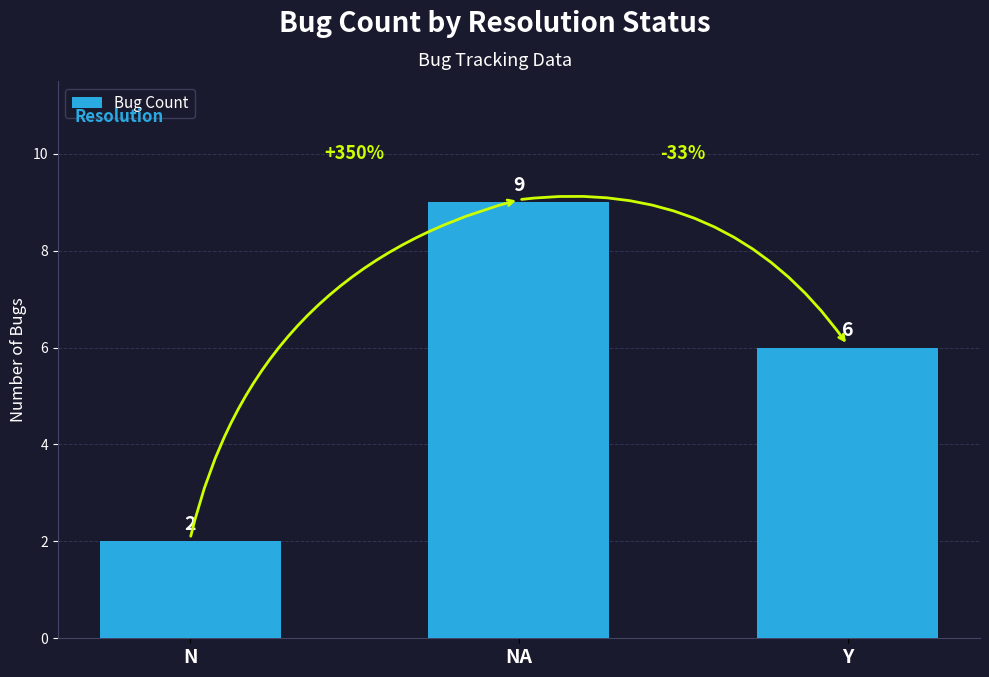

What is the smallest value displayed?

2